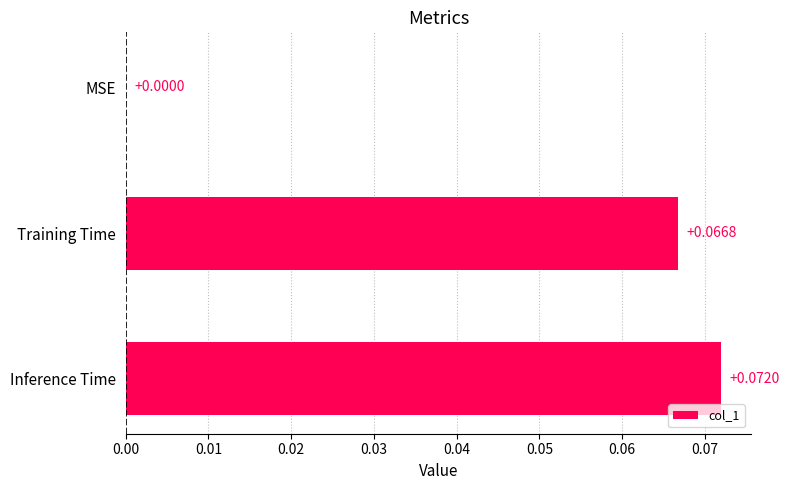

What is the change in value from MSE to Training Time?

+0.1